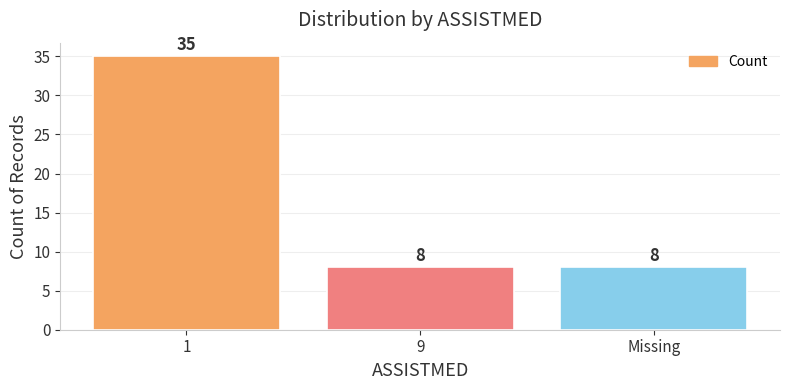

What is the difference between the values at Missing and 1?

27